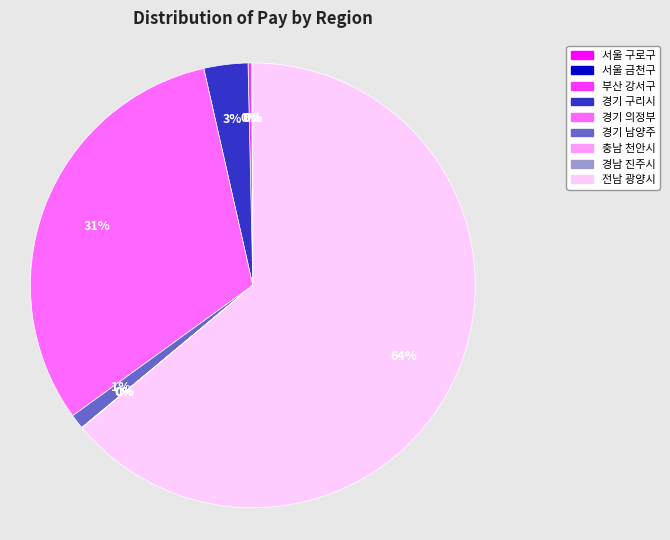

Which slice is the largest?

전남 광양시